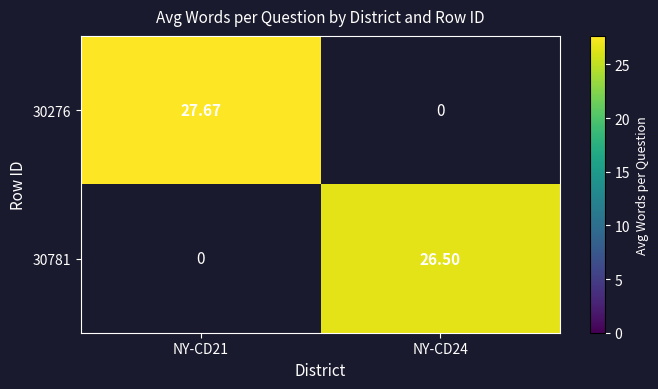

Is it true that 30276 equals 27.7 at NY-CD21?

True